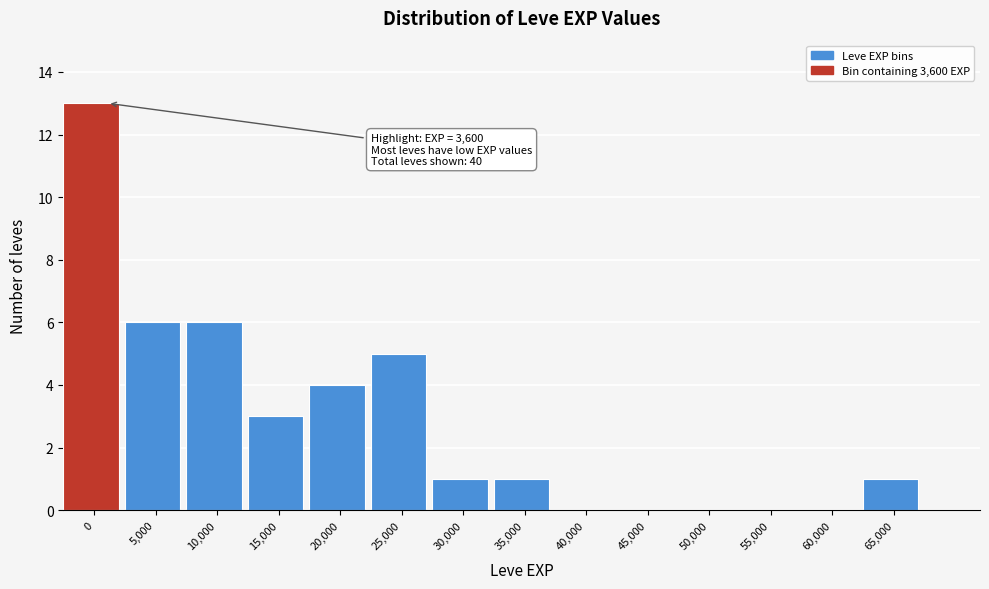

Reading left to right, transcribe all the data shown in this chart.

0=13	5,000=6	10,000=6	15,000=3	20,000=4	25,000=5	30,000=1	35,000=1	40,000=0	45,000=0	50,000=0	55,000=0	60,000=0	65,000=1